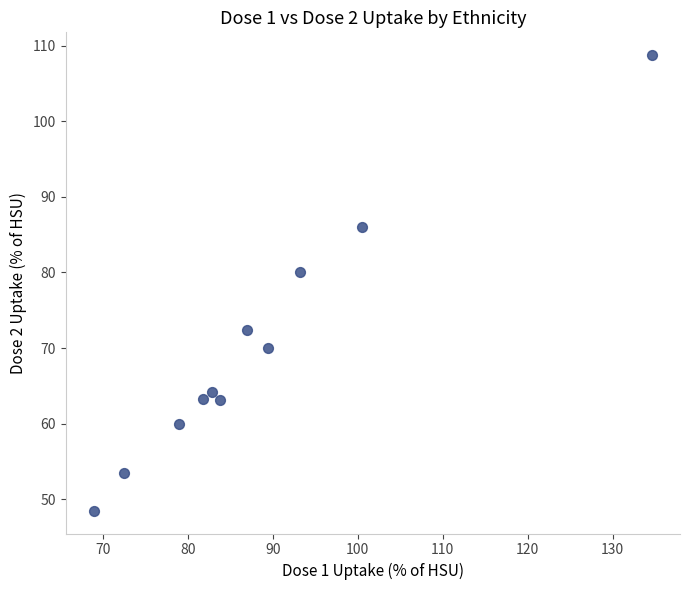

What Y value in the scatter plot is closest to 78?

80.0